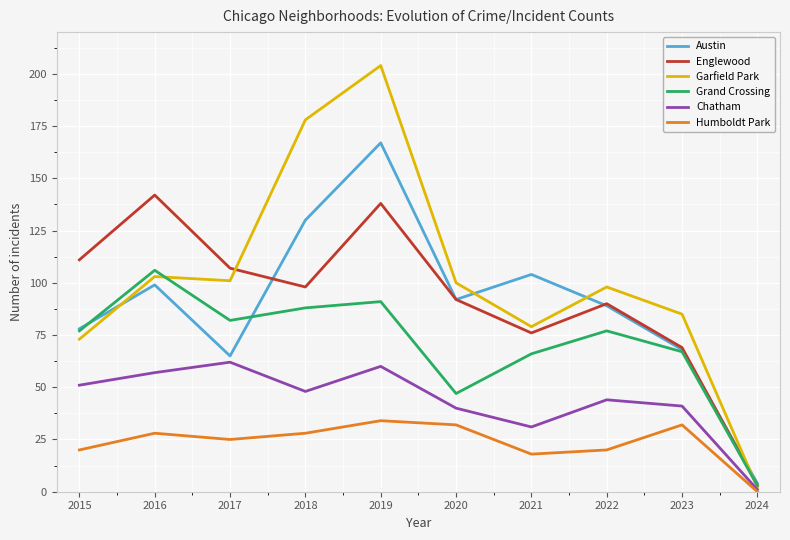

At which category does the chart reach its minimum across all series?

2024